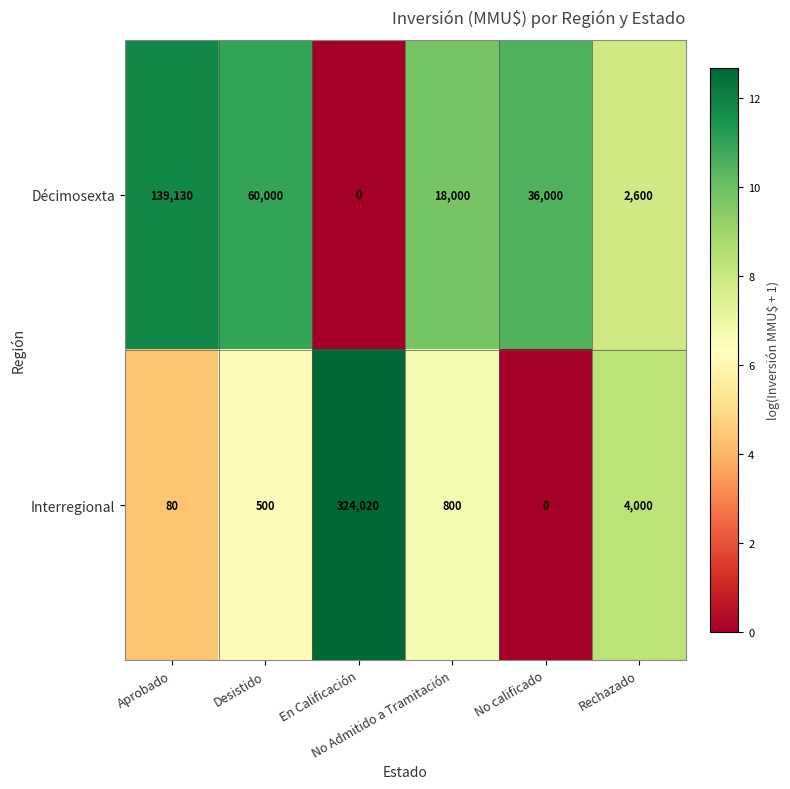

What is the total value across all series at En Calificación?

324020